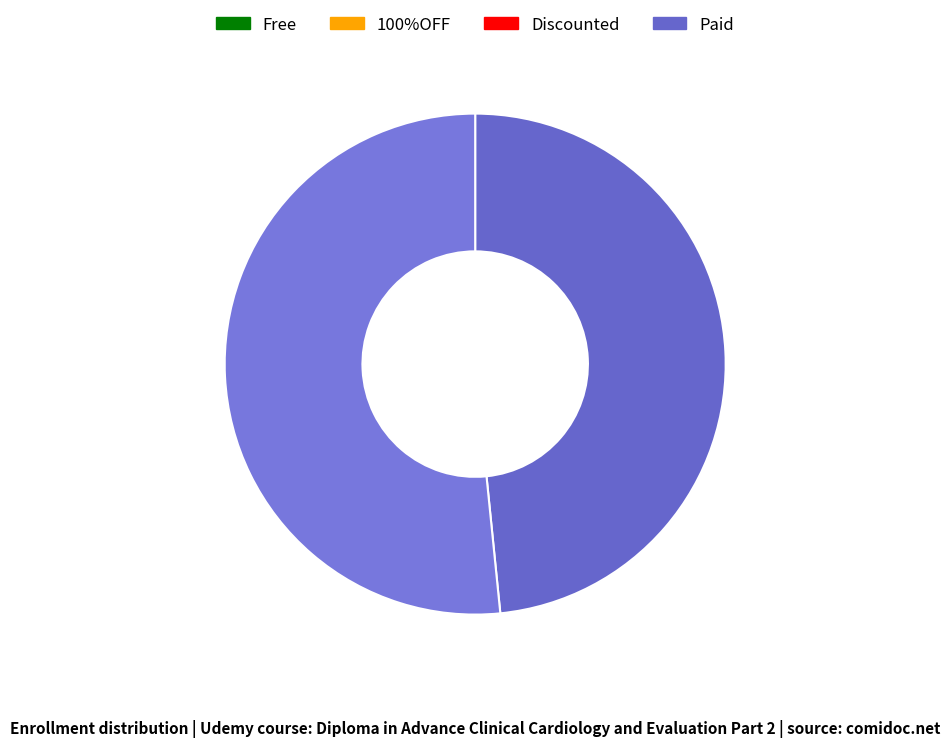

Count the number of slices in the pie.

2